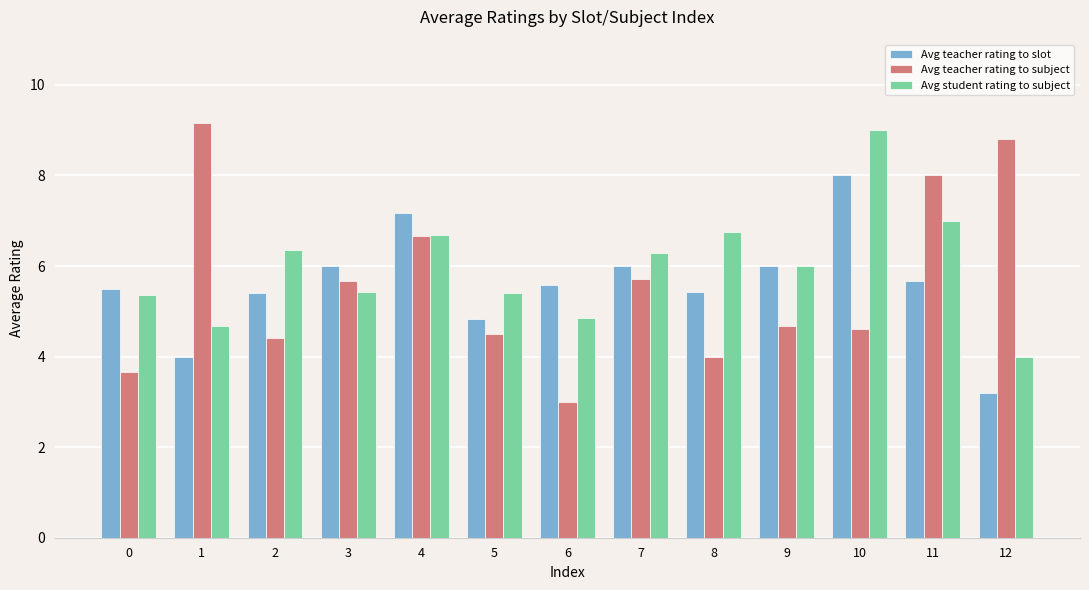

Which series has the widest spread of values?

Avg teacher rating to subject